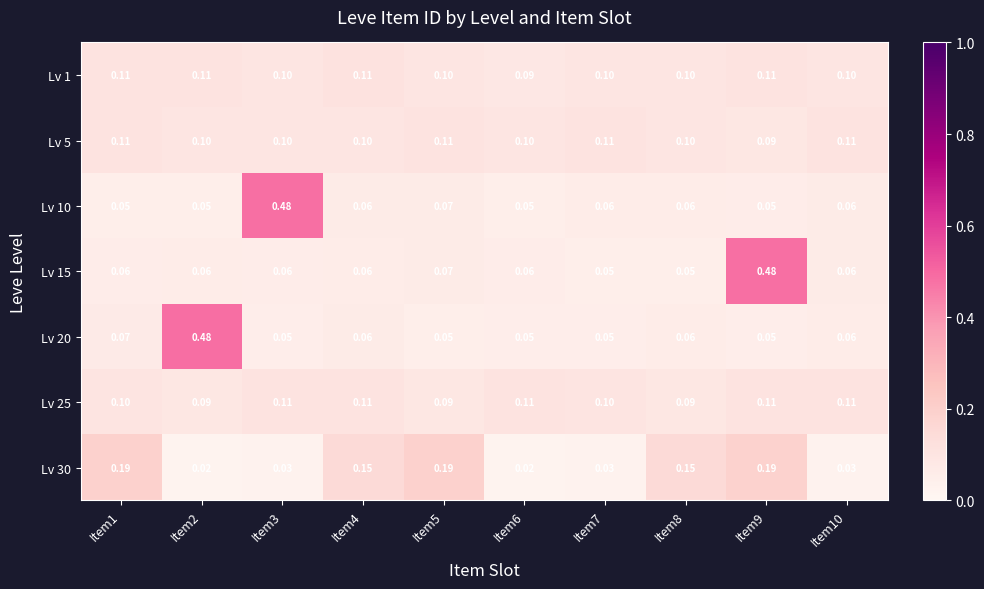

Is the value of Lv 15 at Item6 greater than the value of Lv 30 at Item6?

Yes